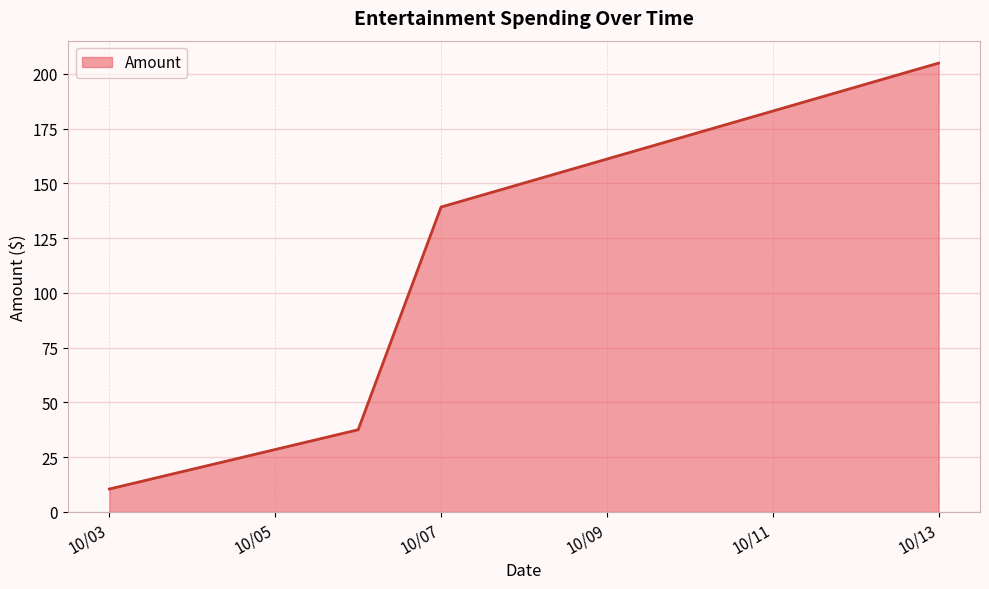

How many distinct data groups are displayed?

1